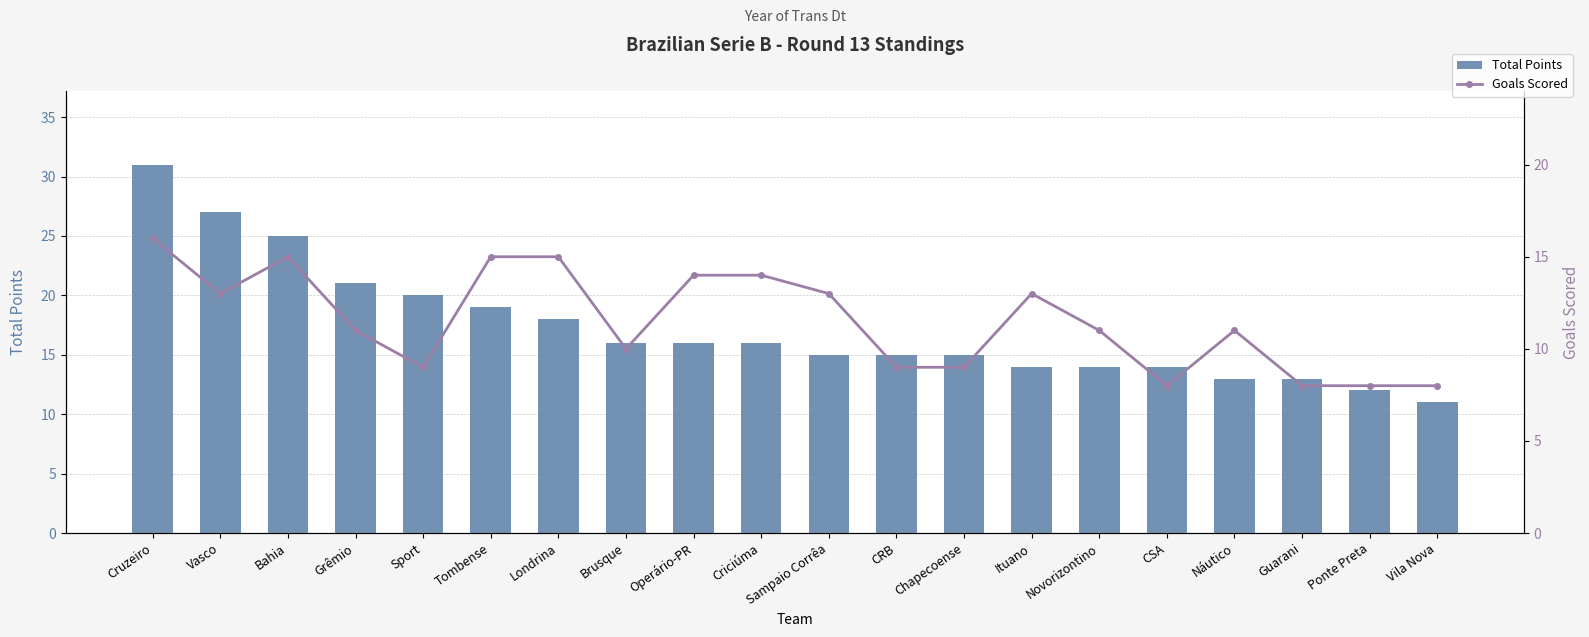

What is the value of the Total Points bar at the 9th from the left?

16